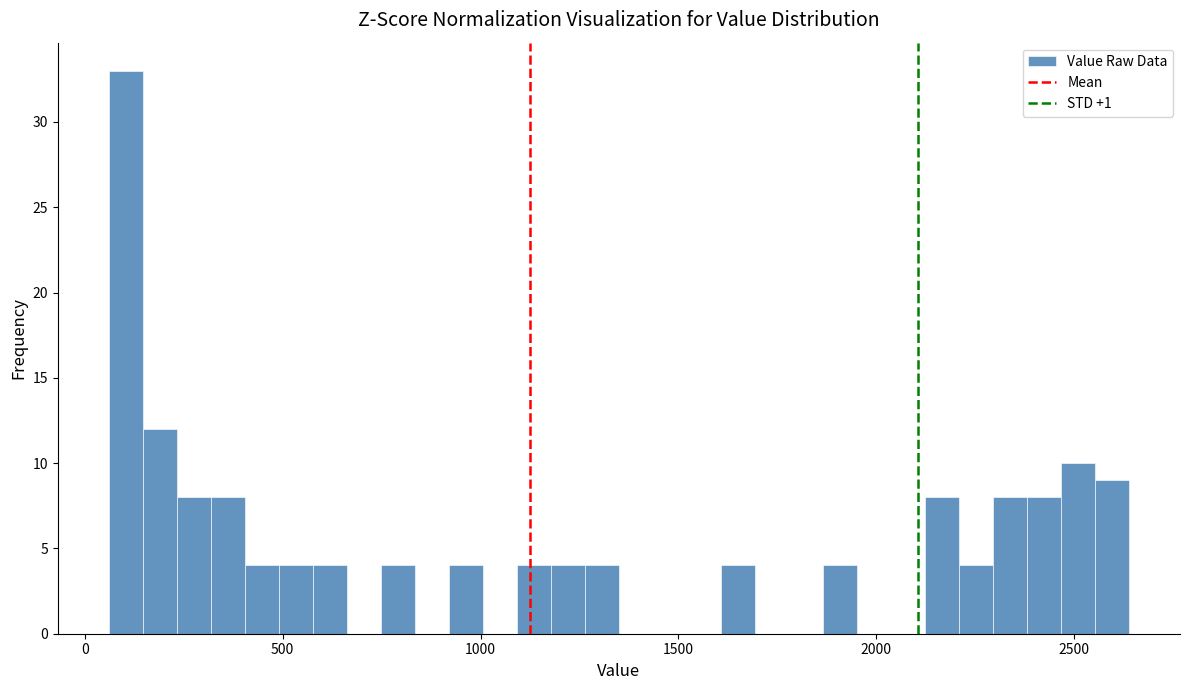

Around what value on the x-axis is the tallest bar? Give the approximate position of its centre, as read against the axis.

100